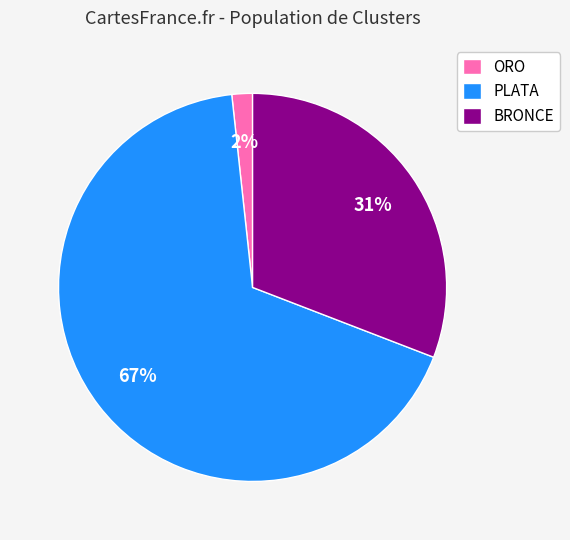

Rank the categories by value from lowest to highest.

ORO, BRONCE, PLATA